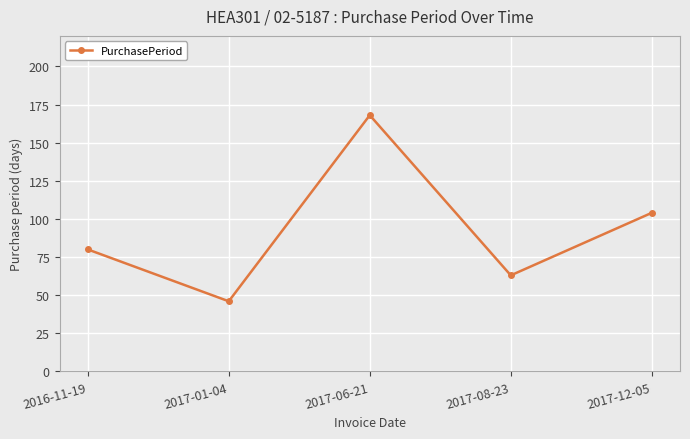

How many points are lower than both their immediate neighbors (excluding endpoints)?

2